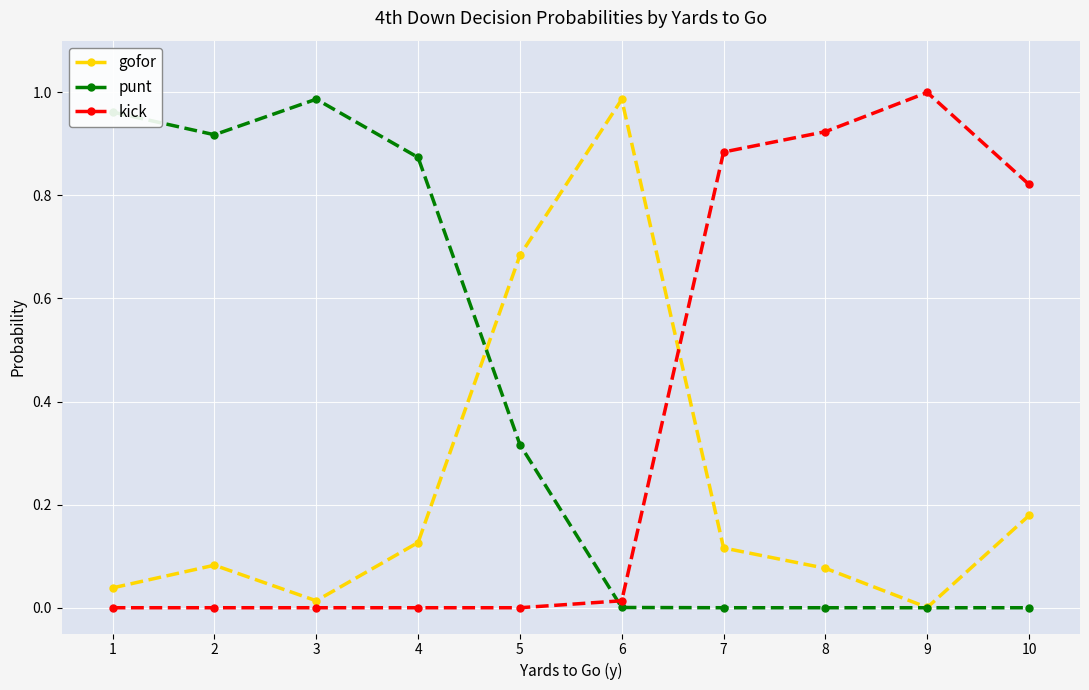

Rank the series by their average value, from lowest to highest.

gofor, kick, punt